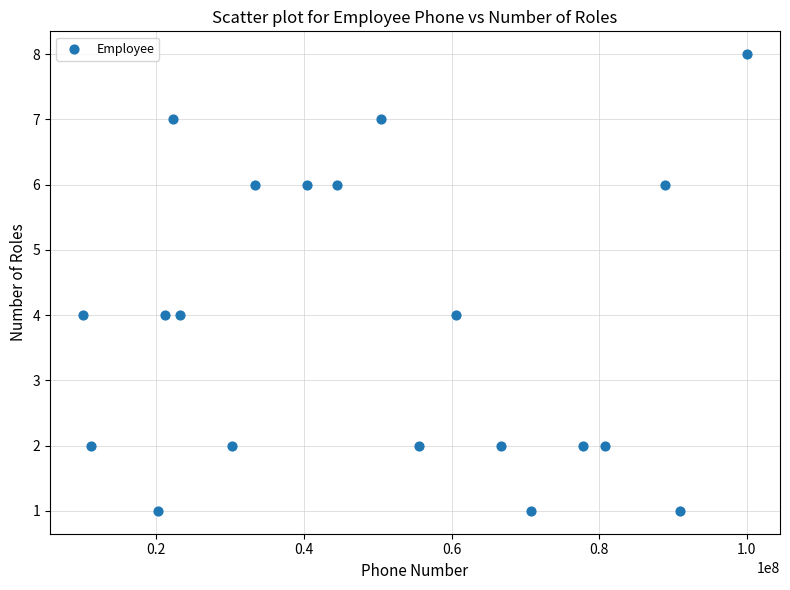

What is the range of X values (max minus min)?

89898989